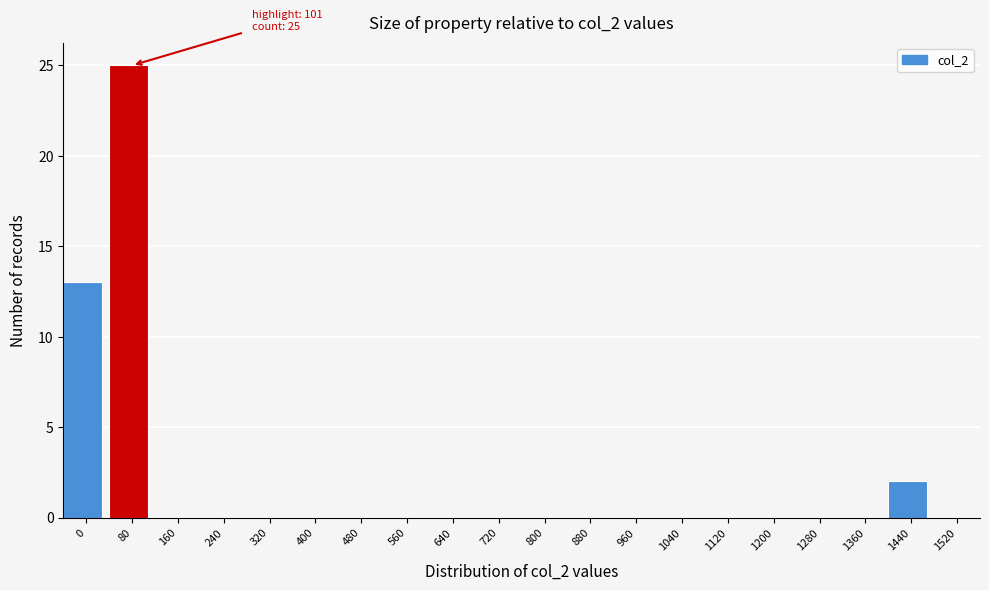

Reading left to right, what are all the values shown in this chart?

0=13	80=25	160=0	240=0	320=0	400=0	480=0	560=0	640=0	720=0	800=0	880=0	960=0	1040=0	1120=0	1200=0	1280=0	1360=0	1440=2	1520=0